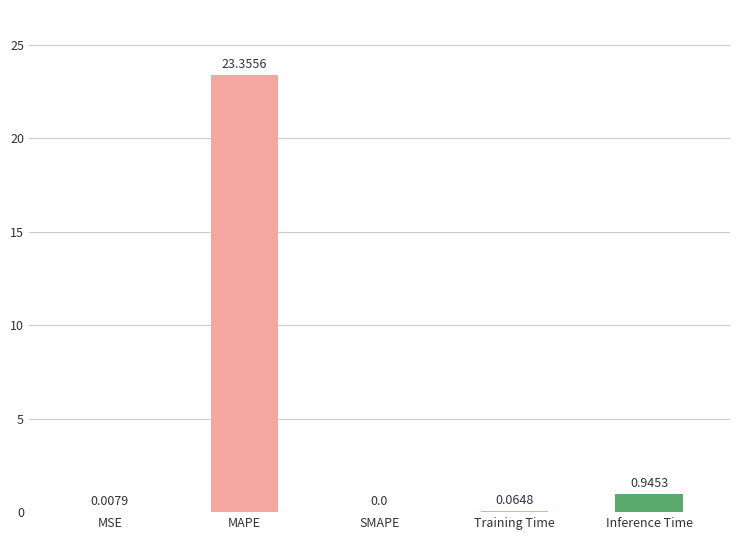

What is the sum of the values at MAPE and SMAPE?

23.4